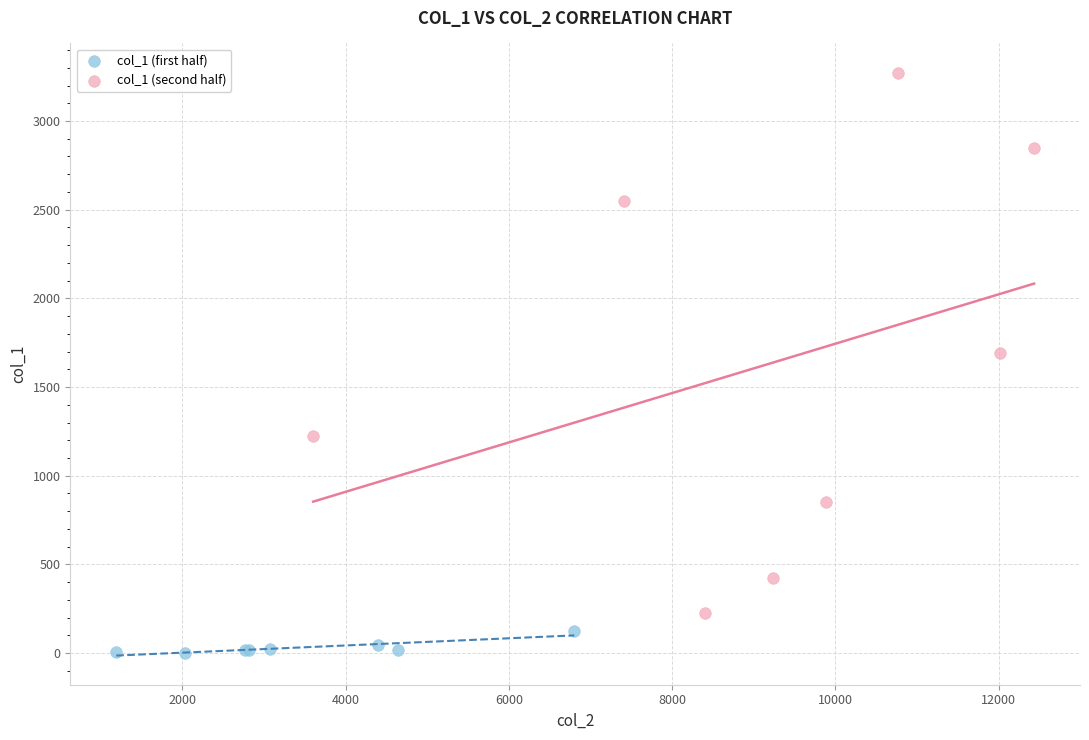

Which series reaches the minimum Y coordinate?

col_1 (first half)